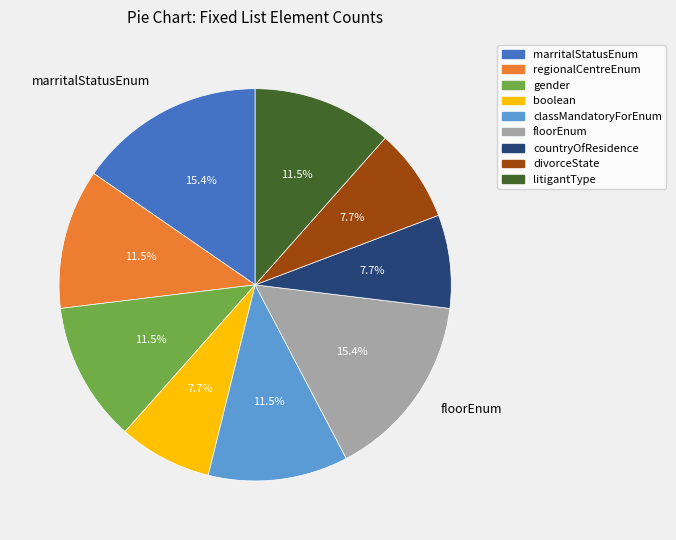

Does any single category account for the majority?

No